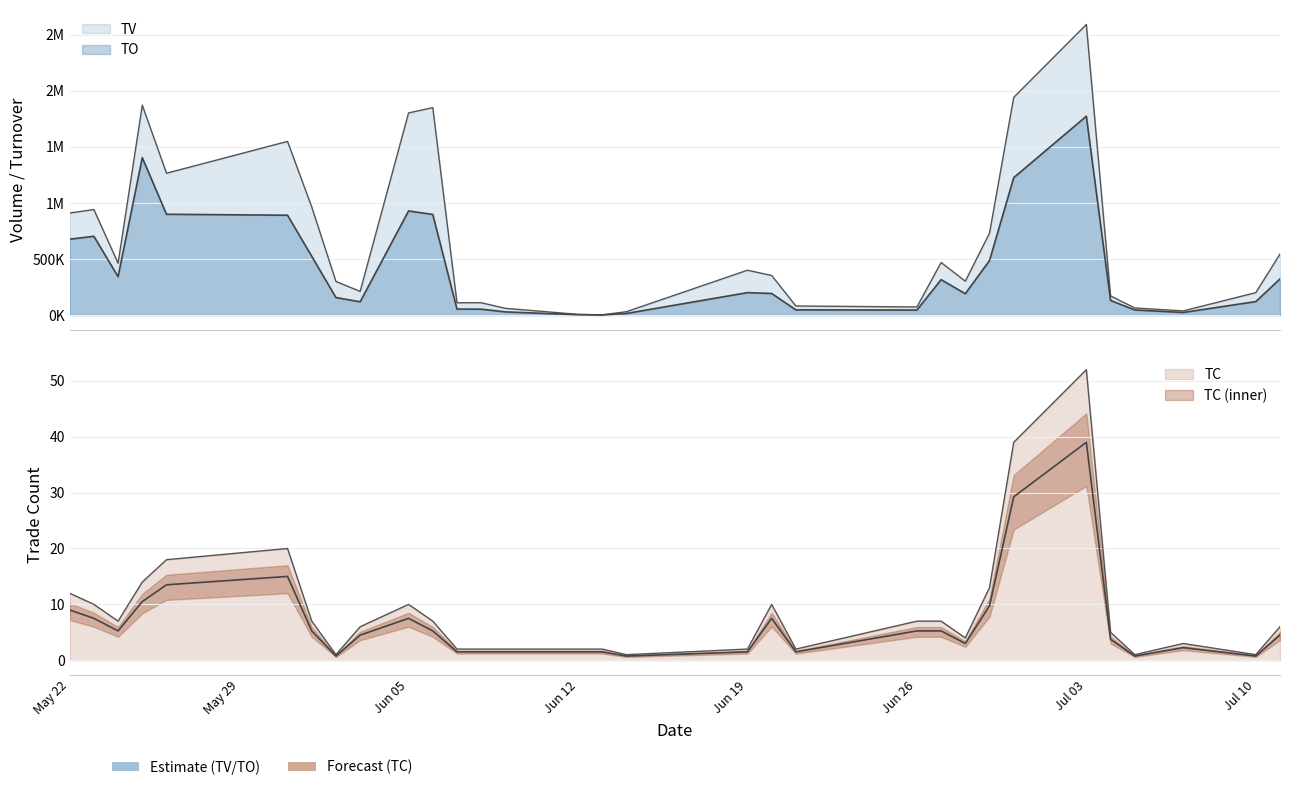

Between 2017-05-25 and 2017-06-07, which series saw the biggest shift?

TV